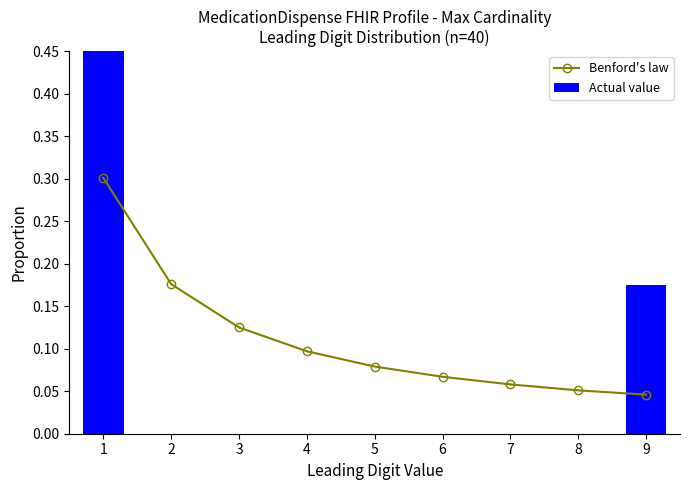

Which series has the largest total across all categories?

Benford's law